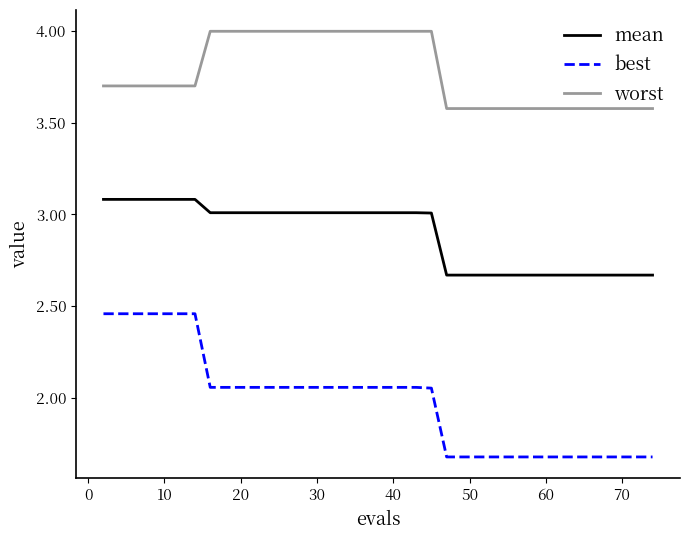

What is the highest value of the mean series?

3.1